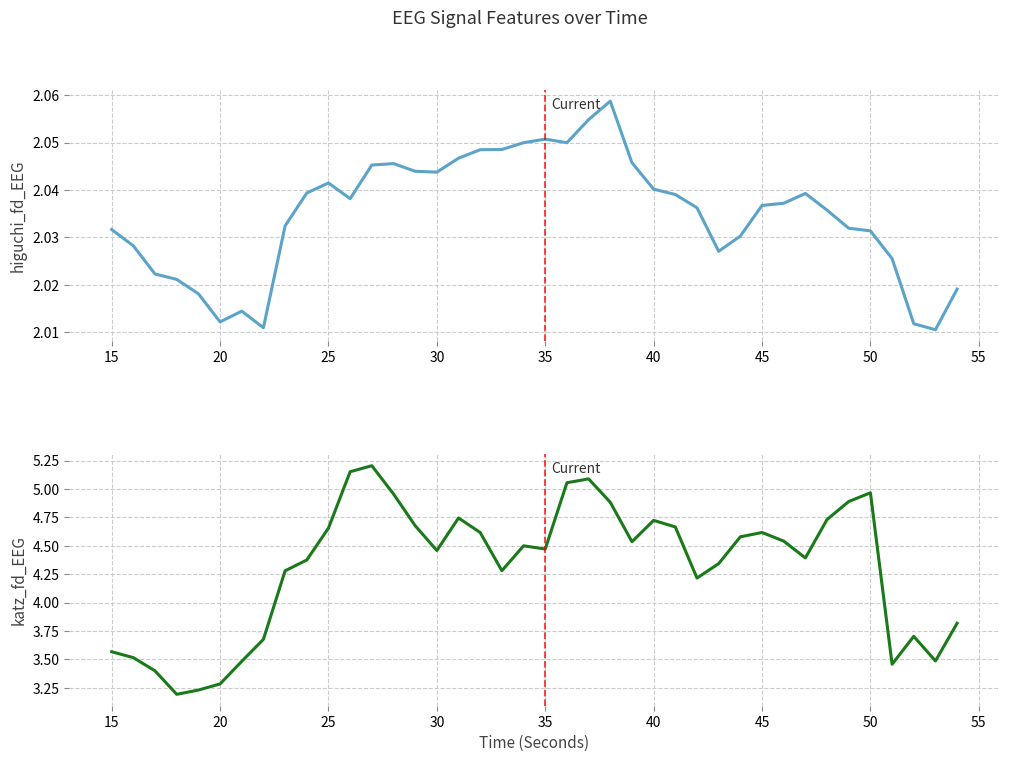

True or false: higuchi_fd_EEG has a value of 2.7 at 45.

False